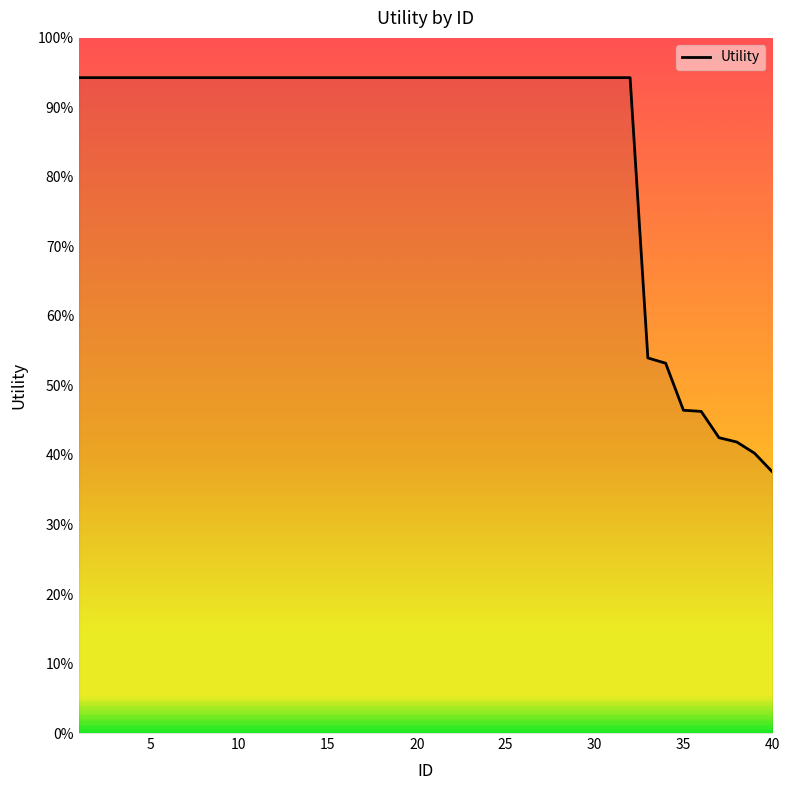

Does the chart display data point markers on the line(s)?

No